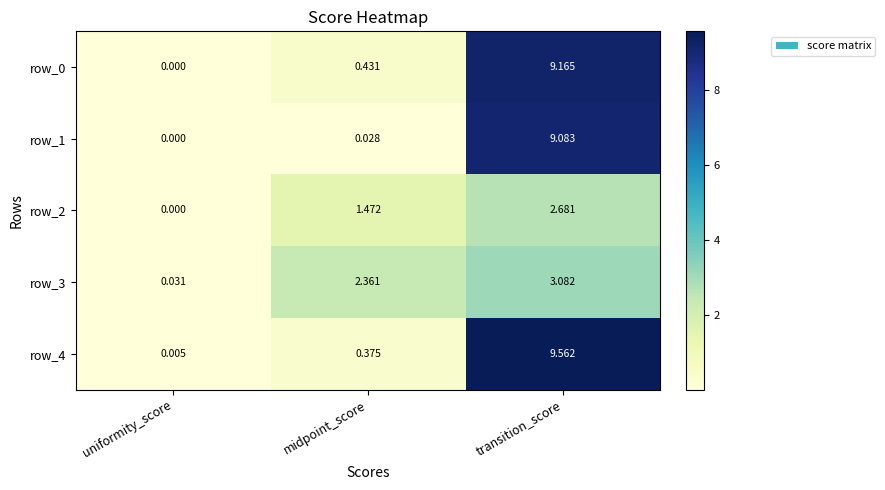

Which series has the largest range (max minus min)?

row_4